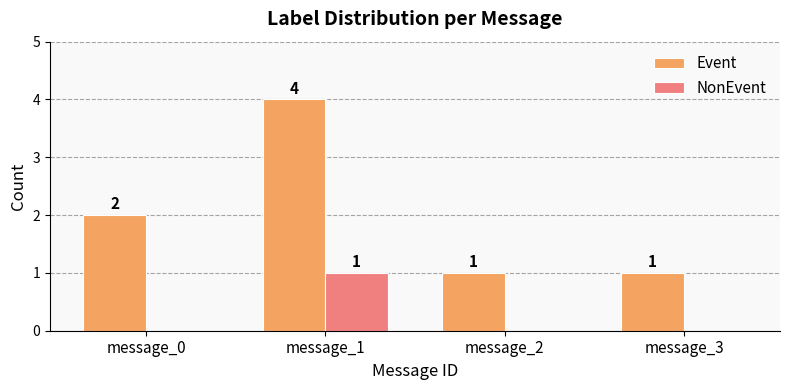

Reading right to left, what are all the values shown in this chart?

Event: message_3=1	message_2=1	message_1=4	message_0=2
NonEvent: message_3=0	message_2=0	message_1=1	message_0=0